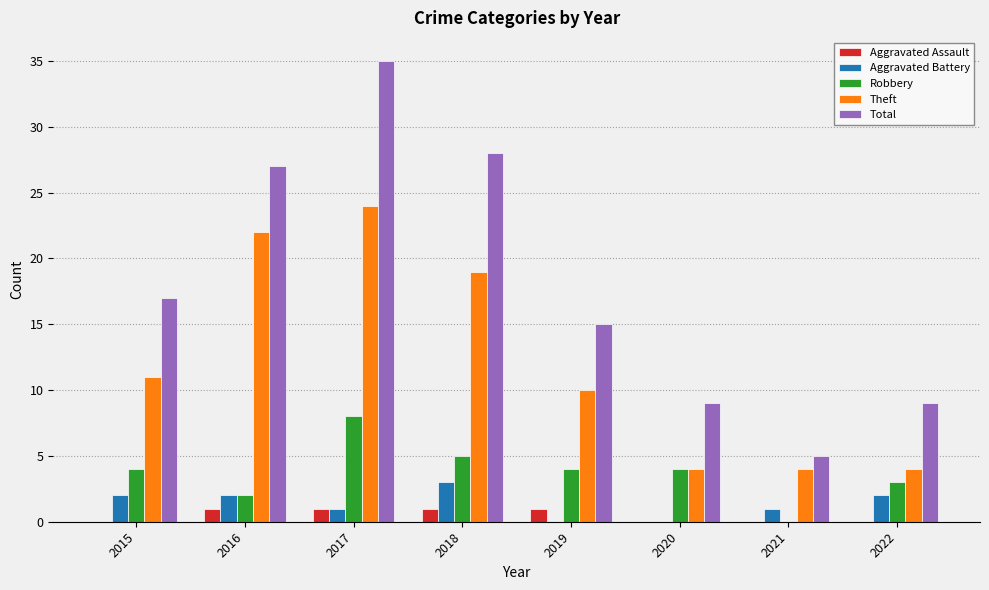

Which series changed the most between 2018 and 2022?

Total